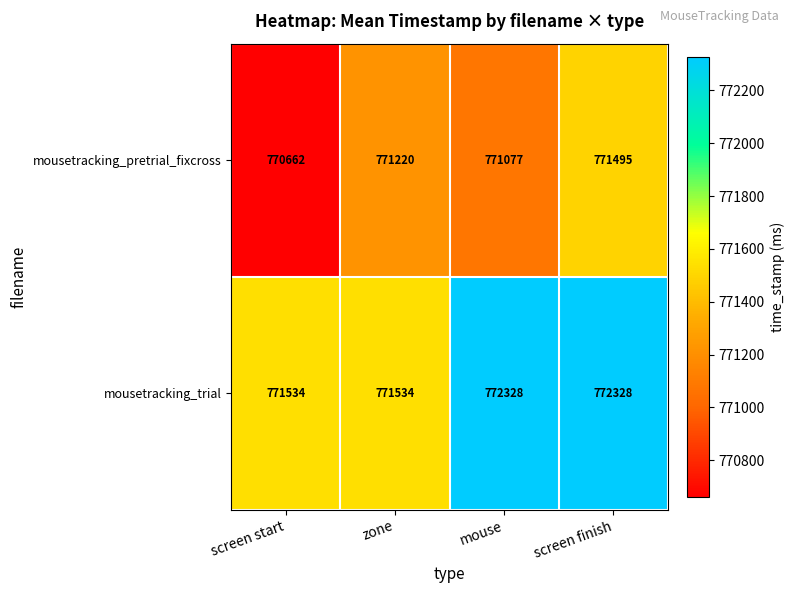

What is the average value of the mousetracking_pretrial_fixcross series?

771114